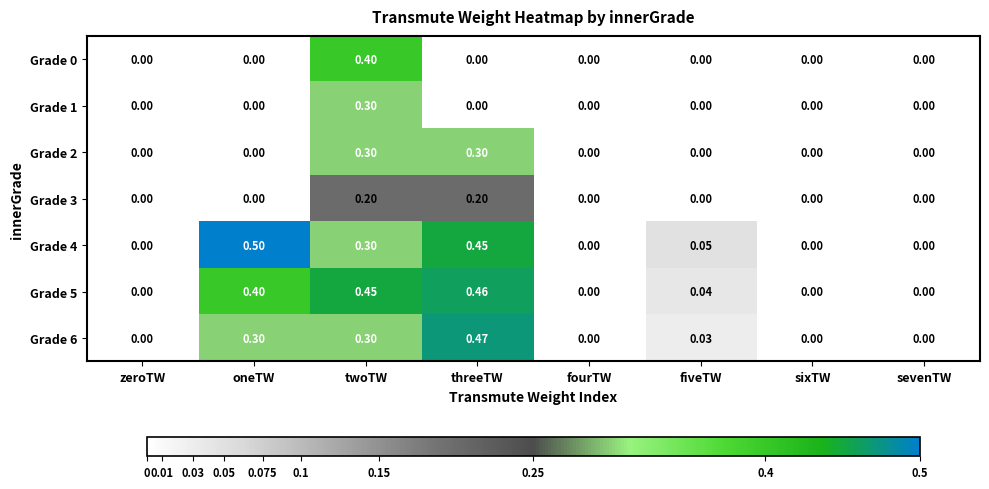

What is the greatest value displayed?

0.5